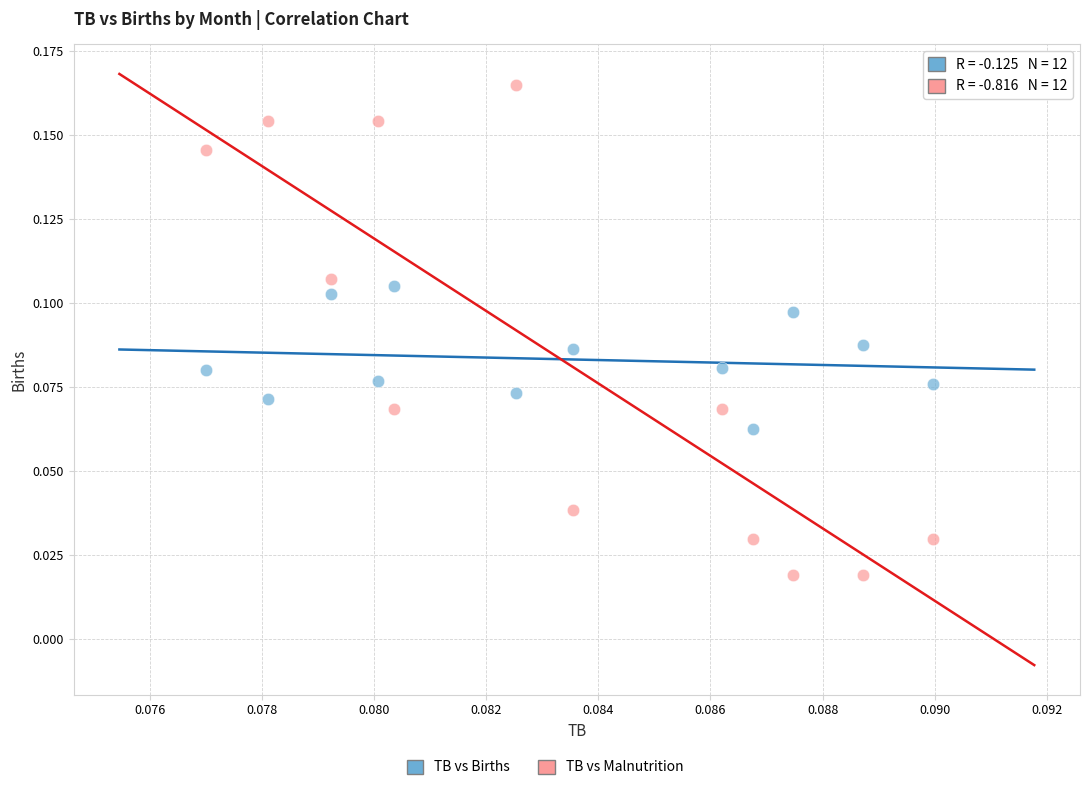

Which series contains the highest Y value?

TB vs Malnutrition